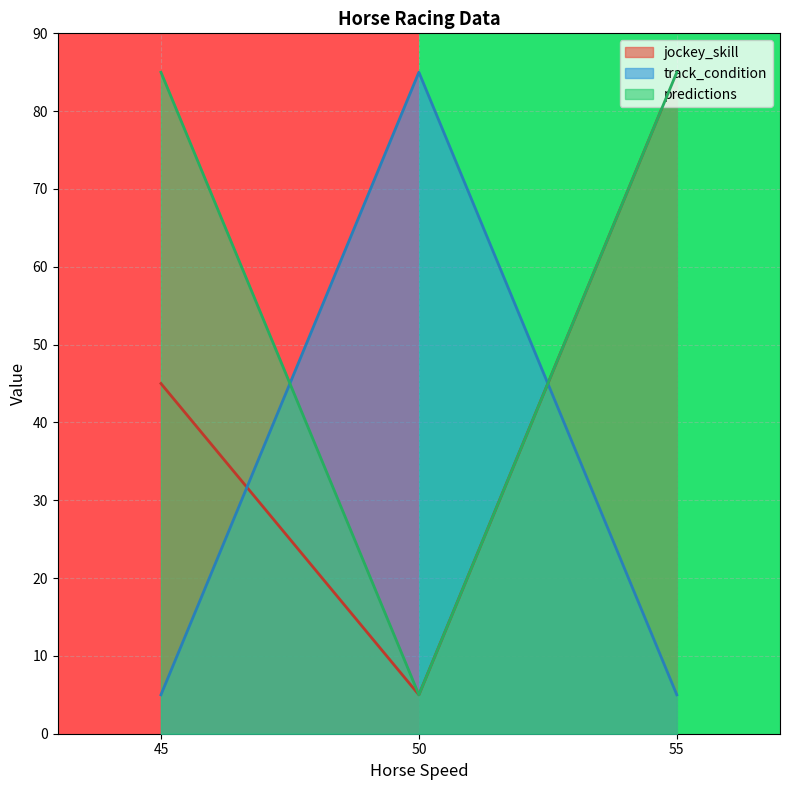

What is the maximum value for track_condition?

85.0